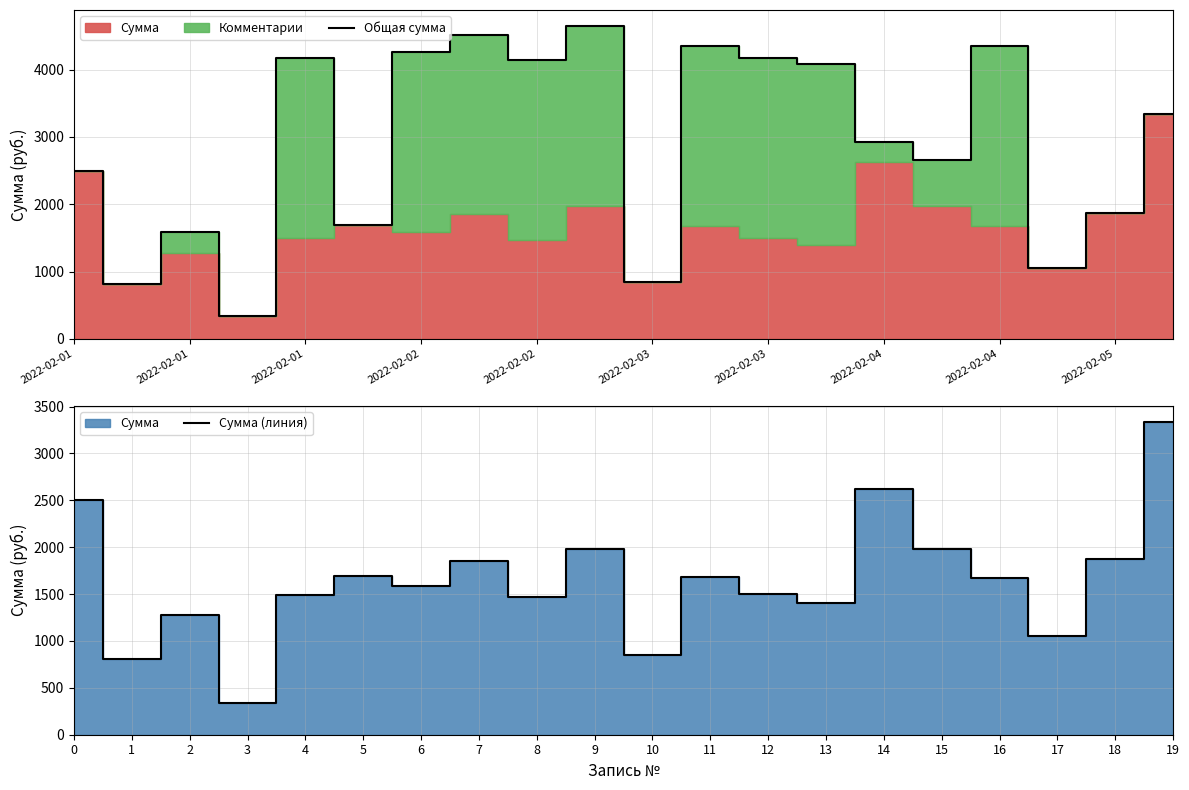

Where is the first local minimum for Сумма (линия)?

1